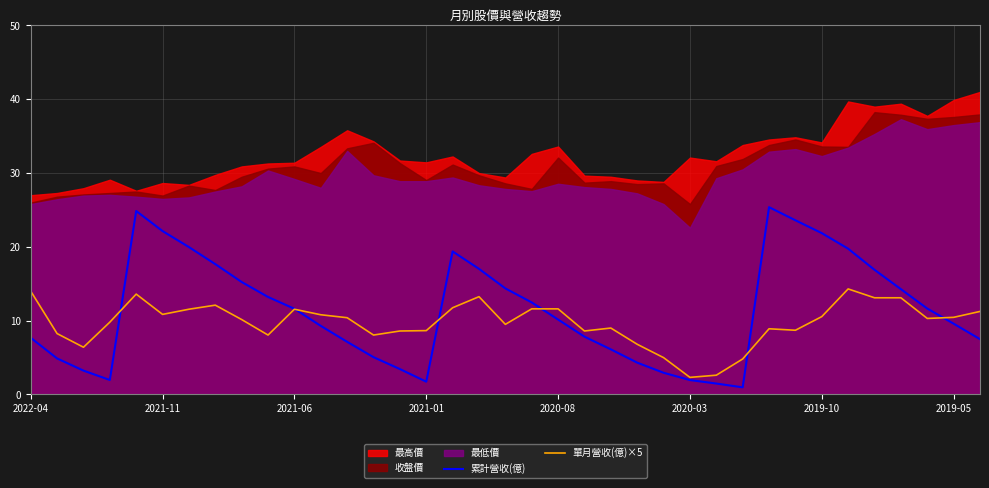

True or false: 單月營收(億)×5 has a value of 11.6 at 19.

True